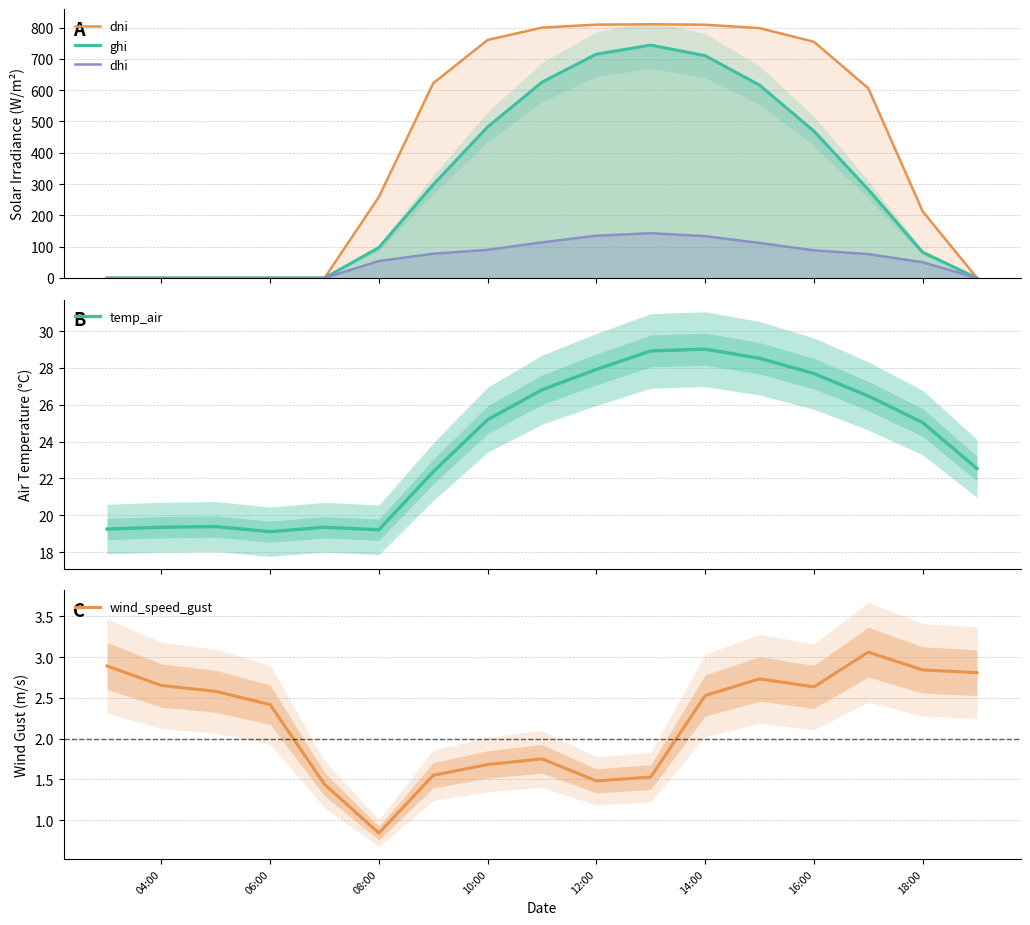

How many values in ghi are above zero?

11